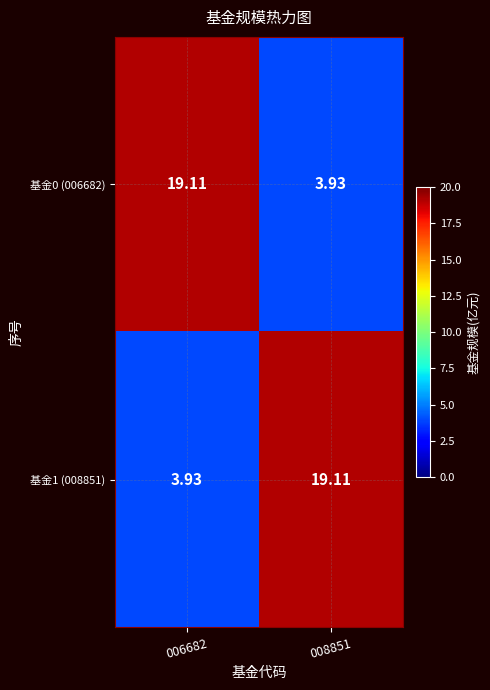

Is the value of 基金1 (008851) at 008851 greater than the value of 基金0 (006682) at 008851?

Yes